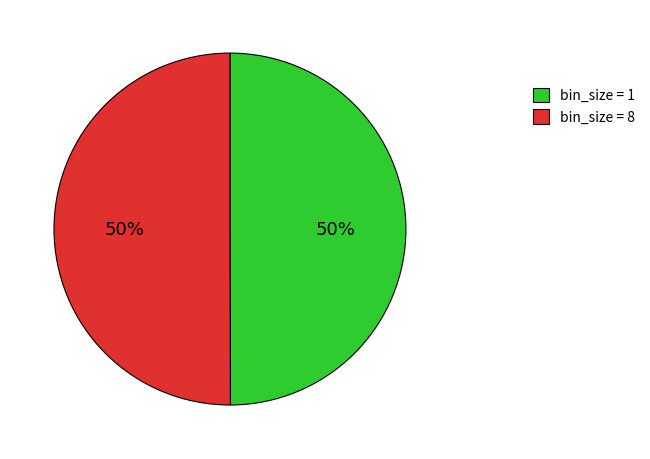

To the nearest percent, what is the combined percentage of bin_size = 8 and bin_size = 1?

100%